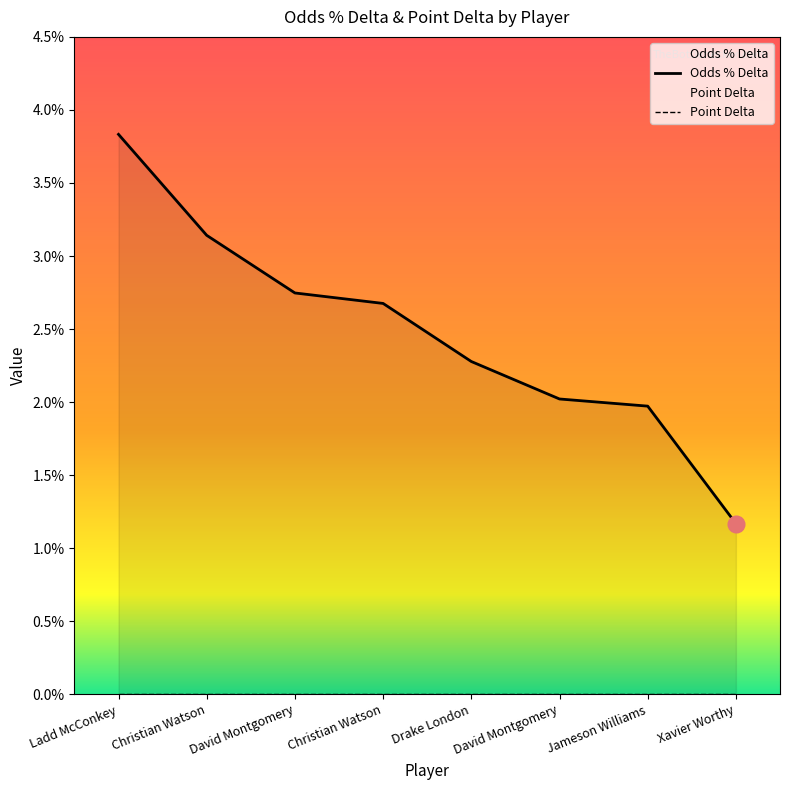

Which series has the widest spread of values?

Odds % Delta